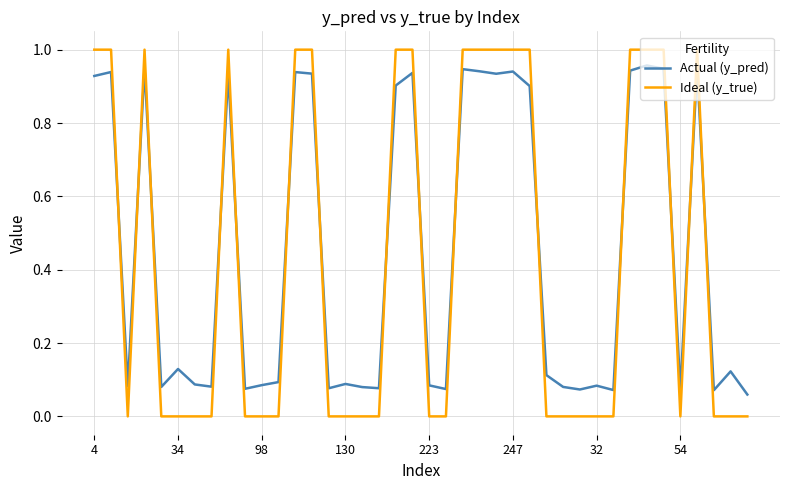

Which series has the largest range (max minus min)?

Ideal (y_true)